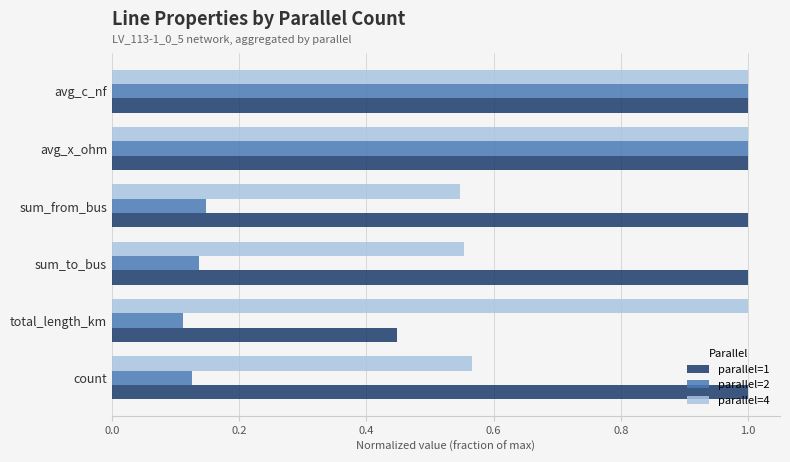

What is the sum of all parallel=2 values?

2.5